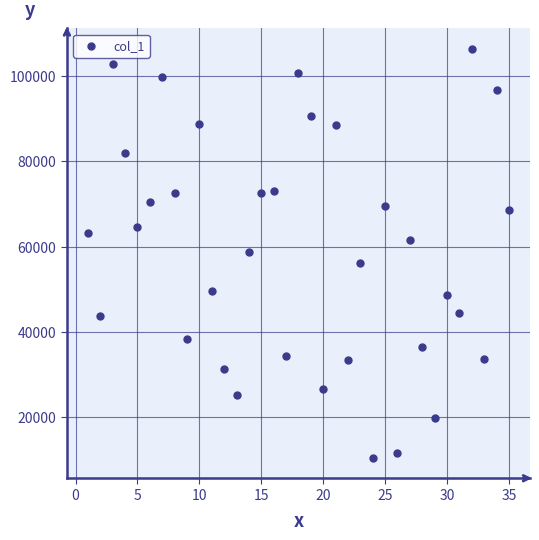

What is the range of Y values (max minus min)?

95820